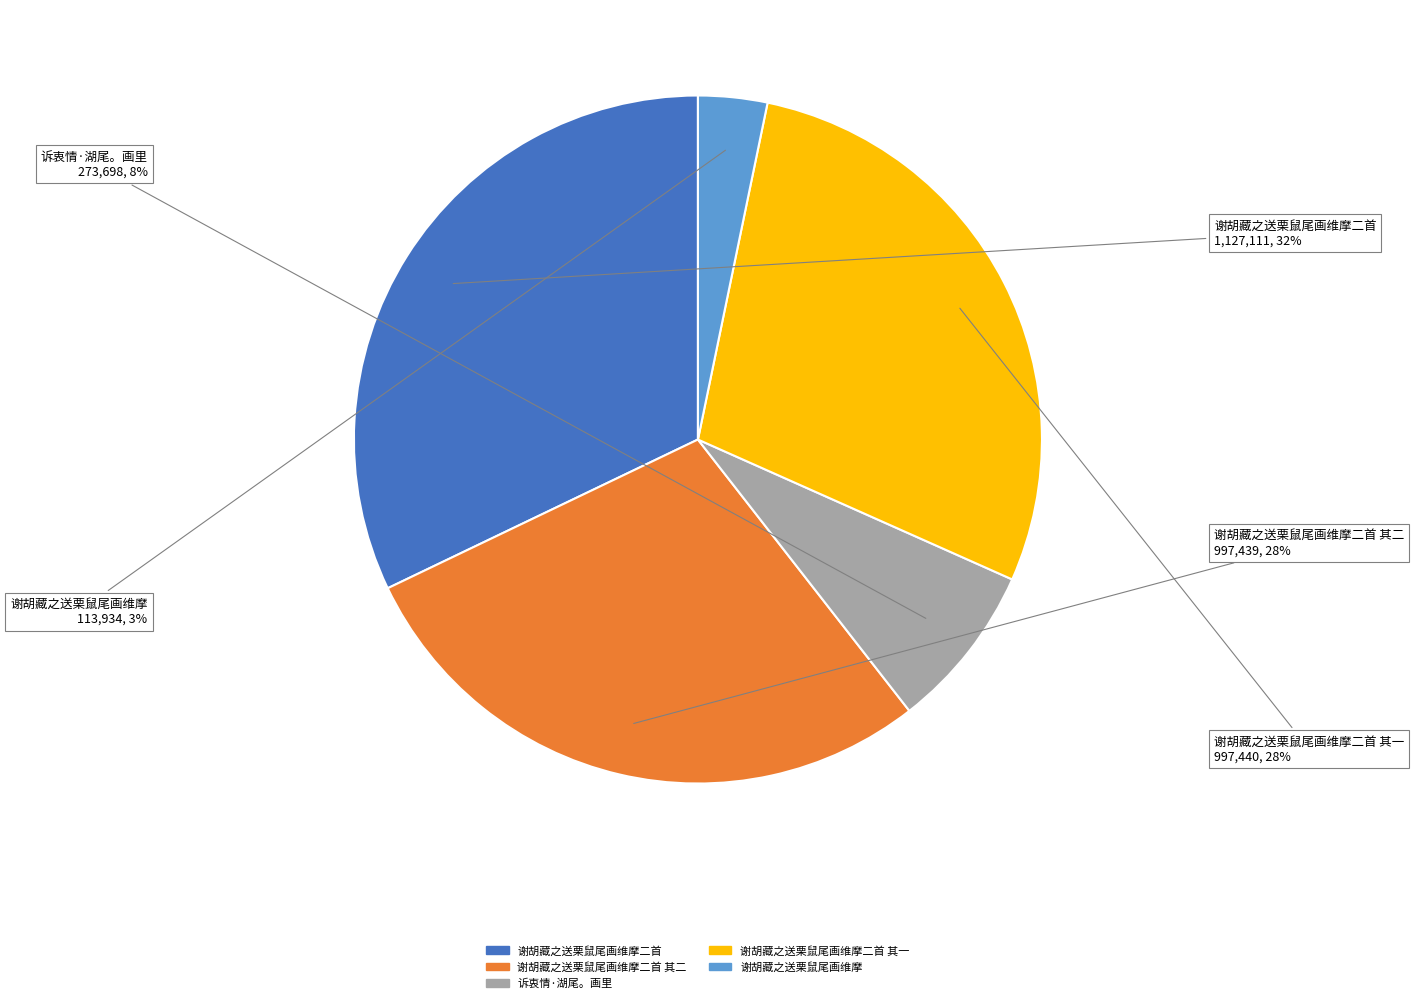

The 谢胡藏之送栗鼠尾画维摩 slice represents 17% of the pie. True or false?

False